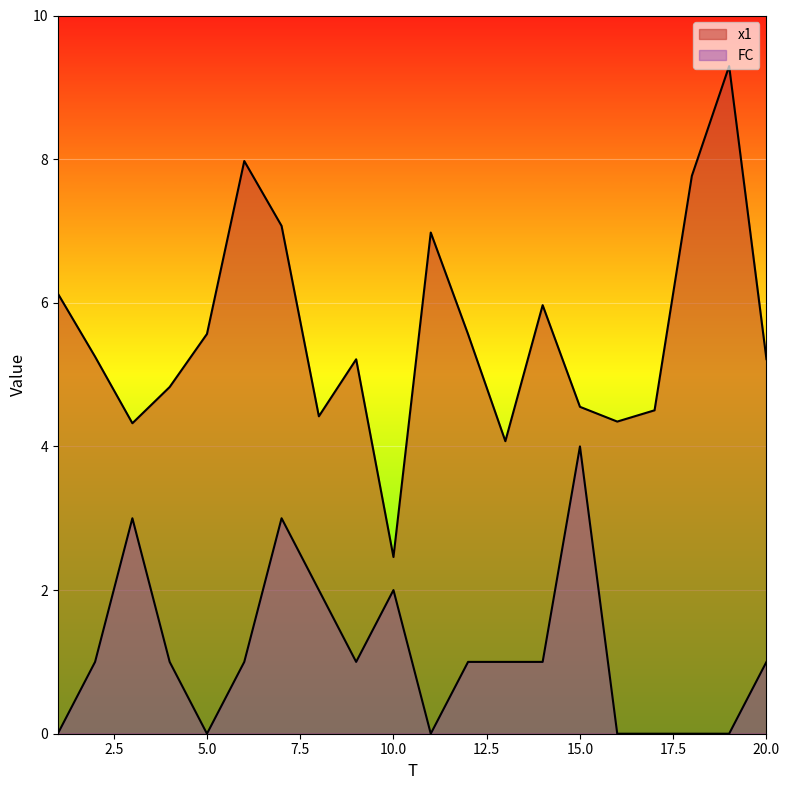

True or false: x1 and FC intersect in this chart.

False